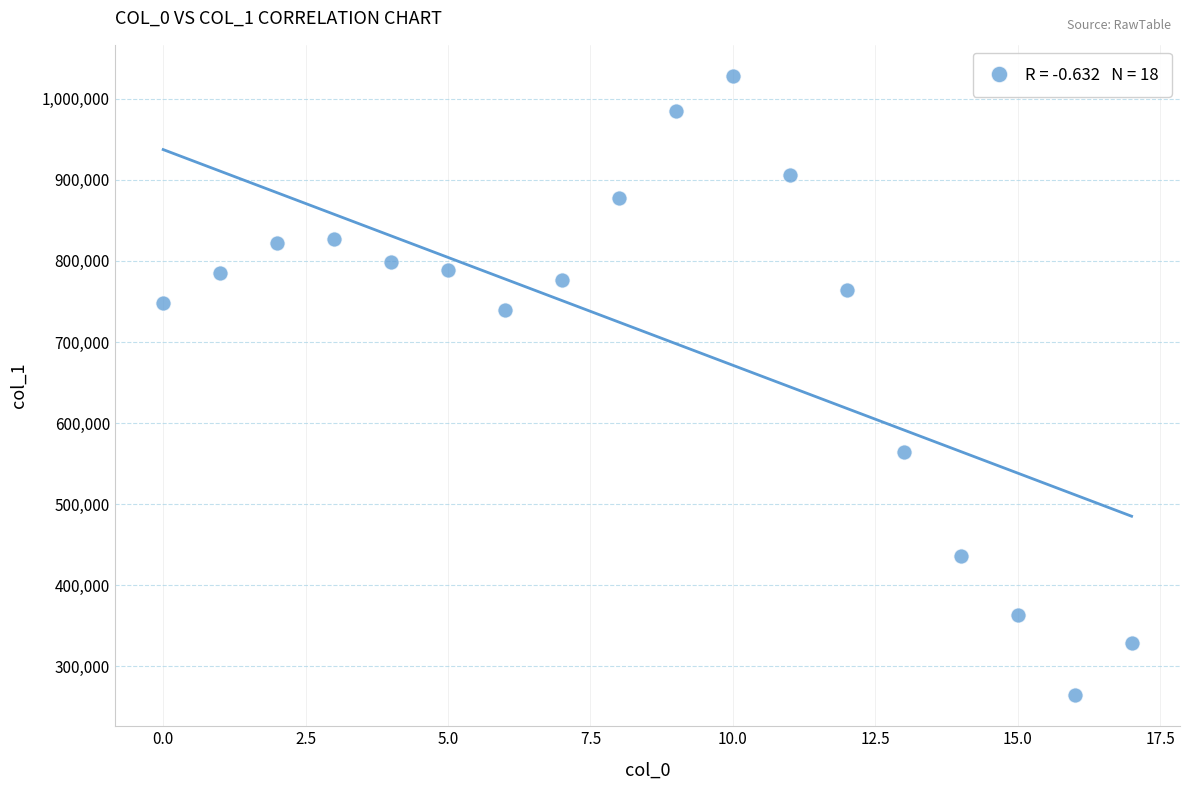

What is the range of Y values (max minus min)?

763734